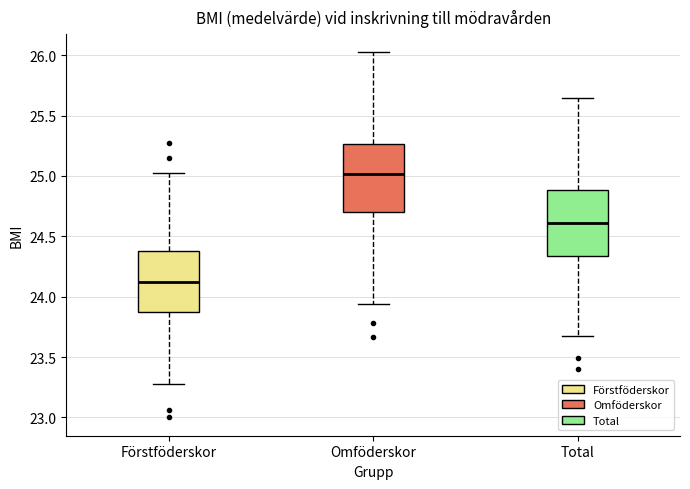

Reading left to right, transcribe this box plot: for each box, give where its median line is, the range the box spans, and where its two whiskers end, as read against the y-axis. The values are not printed on the chart, so give them approximately, as read against the axis.

Förstföderskor: median 24.10, box 23.85 to 24.40, whiskers 23.30 to 25.05
Omföderskor: median 25.00, box 24.70 to 25.25, whiskers 23.95 to 26.00
Total: median 24.60, box 24.35 to 24.90, whiskers 23.65 to 25.65